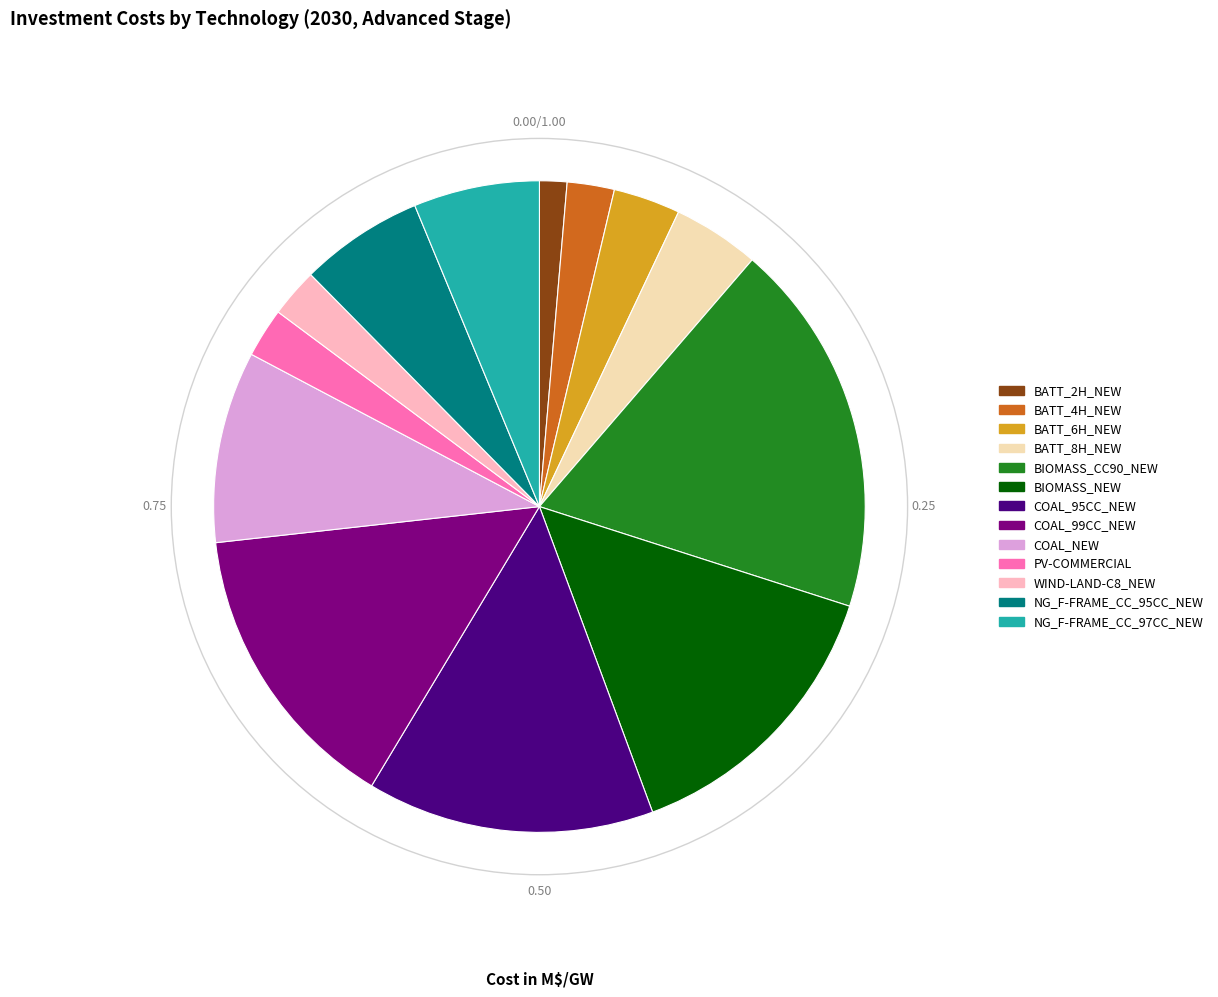

Is the sum of WIND-LAND-C8_NEW and COAL_95CC_NEW greater than half?

No